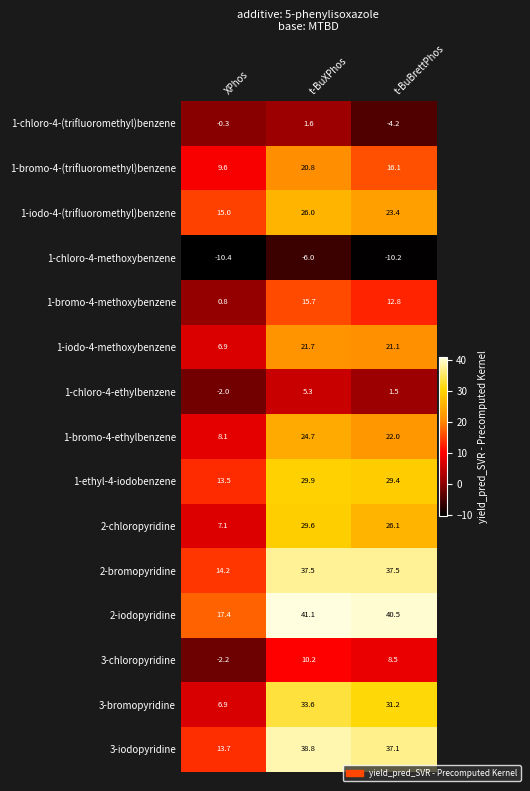

Rank the series by their maximum value, from highest to lowest.

2-iodopyridine, 3-iodopyridine, 2-bromopyridine, 3-bromopyridine, 1-ethyl-4-iodobenzene, 2-chloropyridine, 1-iodo-4-(trifluoromethyl)benzene, 1-bromo-4-ethylbenzene, 1-iodo-4-methoxybenzene, 1-bromo-4-(trifluoromethyl)benzene, 1-bromo-4-methoxybenzene, 3-chloropyridine, 1-chloro-4-ethylbenzene, 1-chloro-4-(trifluoromethyl)benzene, 1-chloro-4-methoxybenzene